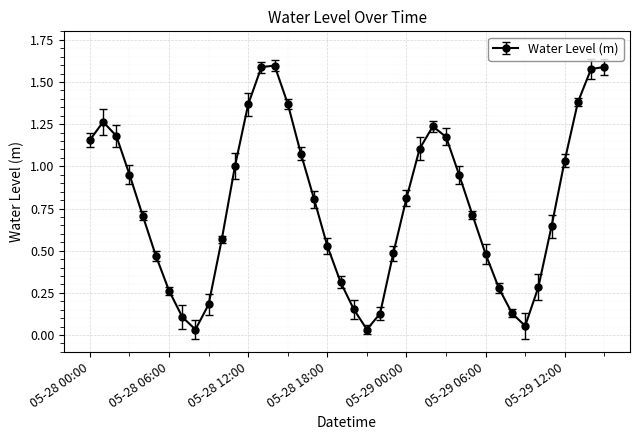

Does the chart have visible grid lines?

Yes